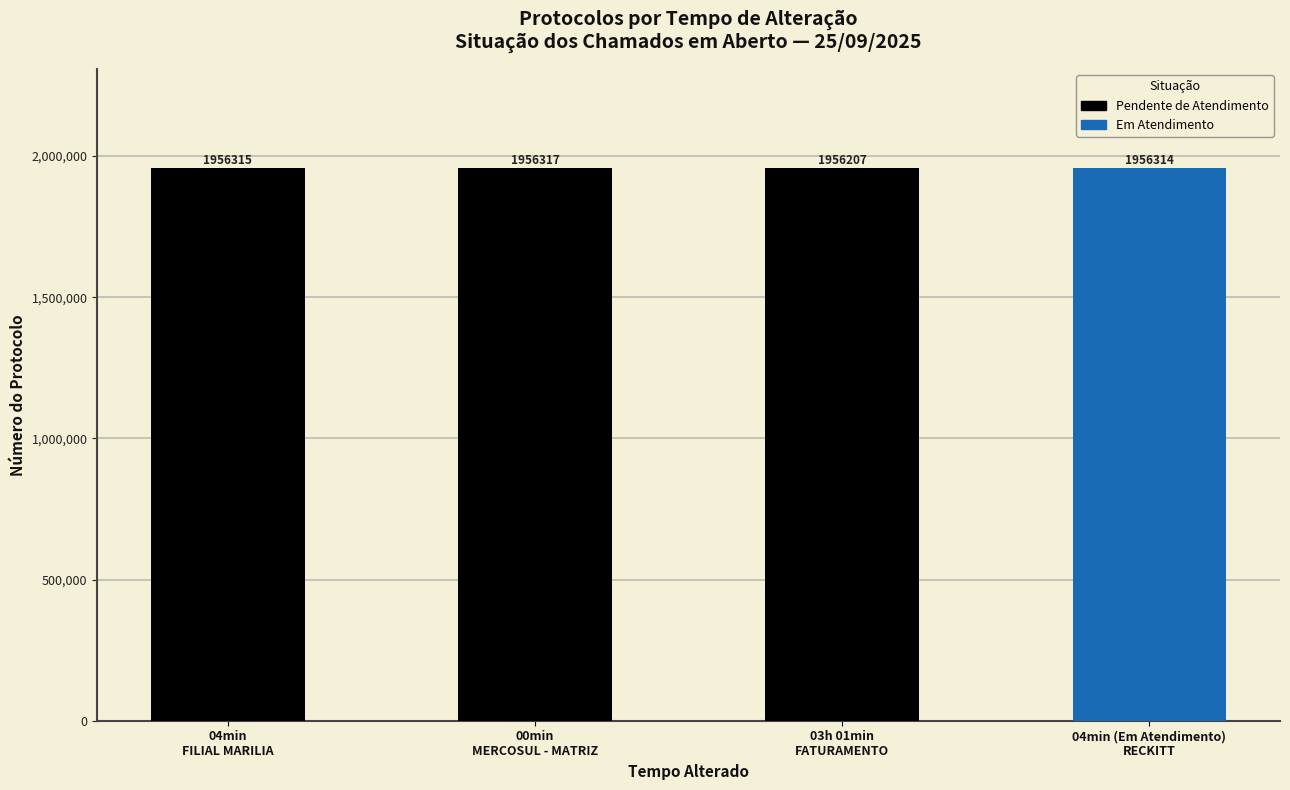

What value does the data have at 04min (Em Atendimento), to the nearest 50?

1956300